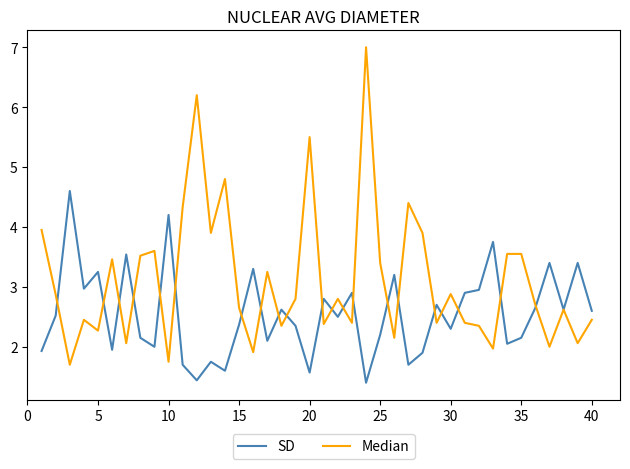

Which series has the largest total across all categories?

Median